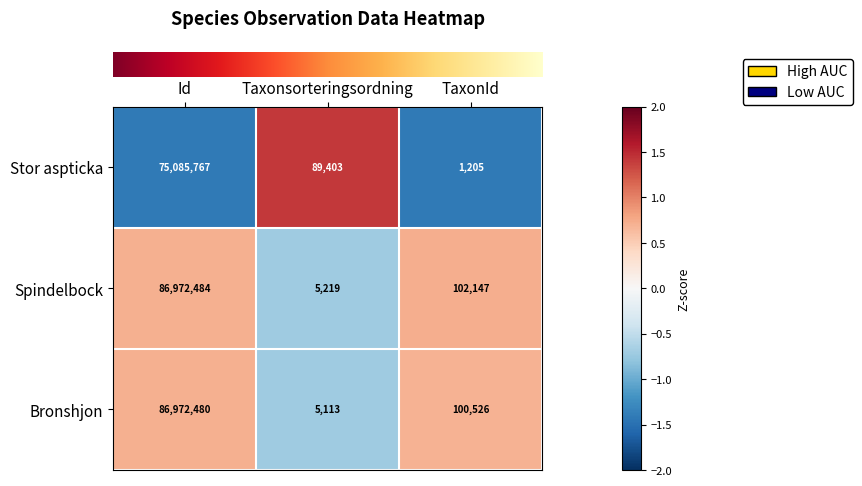

List the labels in order of Bronshjon value, largest first.

Id, TaxonId, Taxonsorteringsordning